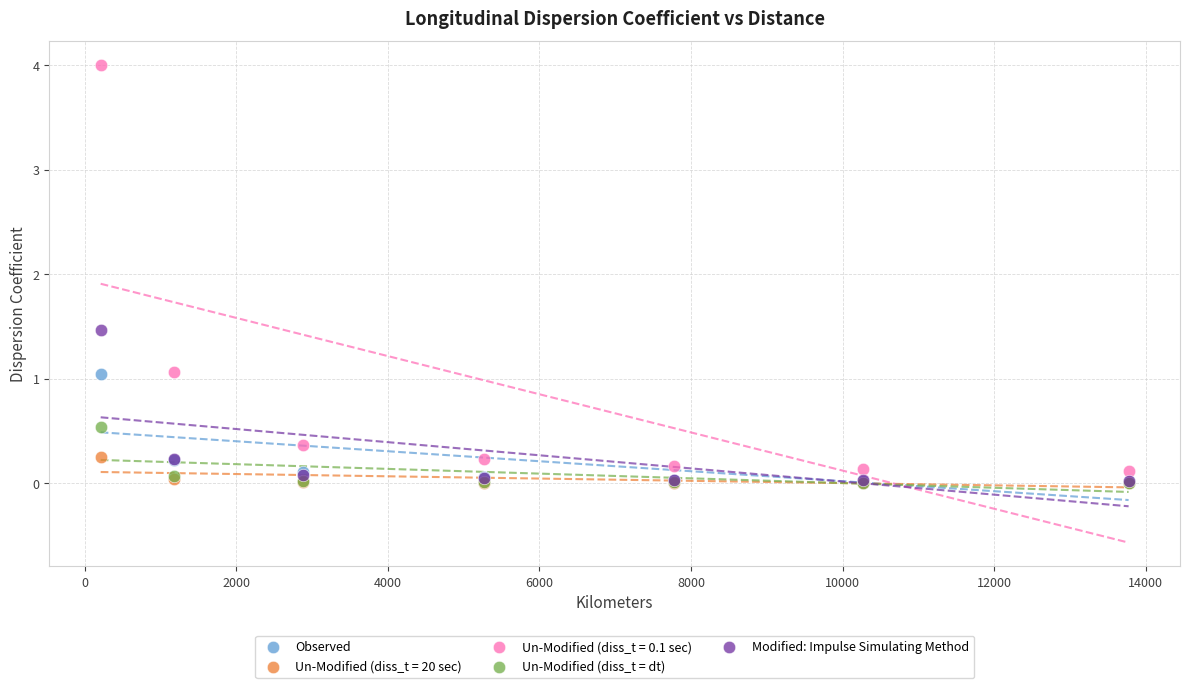

What are all the series names shown in the legend?

Observed, Un-Modified (diss_t = 20 sec), Un-Modified (diss_t = 0.1 sec), Un-Modified (diss_t = dt), Modified: Impulse Simulating Method